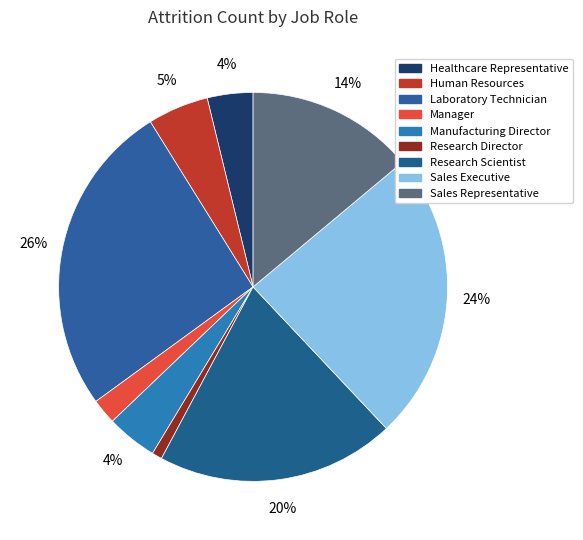

To the nearest percent, what percentage of the pie is Healthcare Representative?

4%